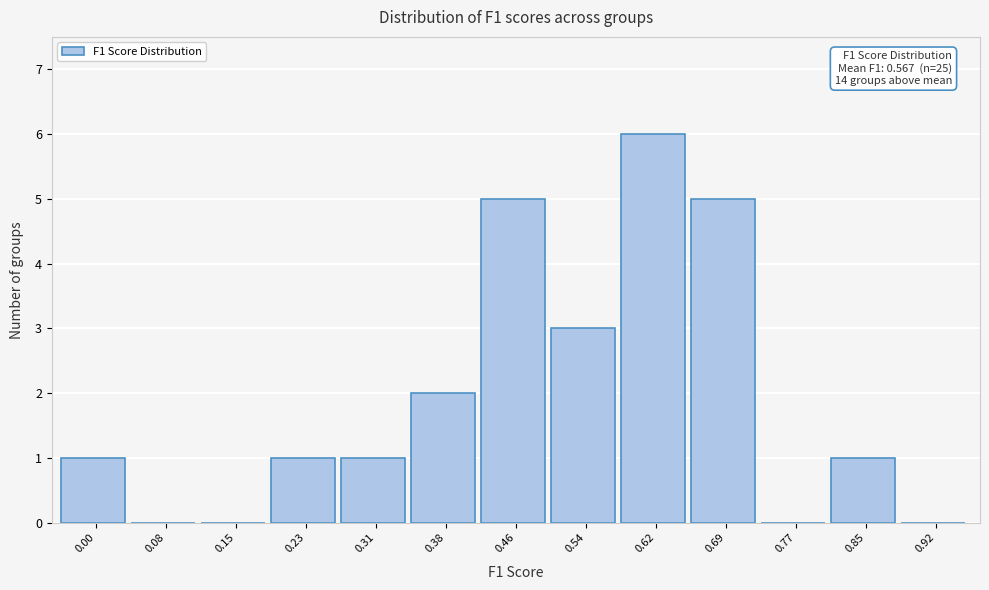

Reading left to right, extract all data points from this chart.

0.00=1	0.08=0	0.15=0	0.23=1	0.31=1	0.38=2	0.46=5	0.54=3	0.62=6	0.69=5	0.77=0	0.85=1	0.92=0